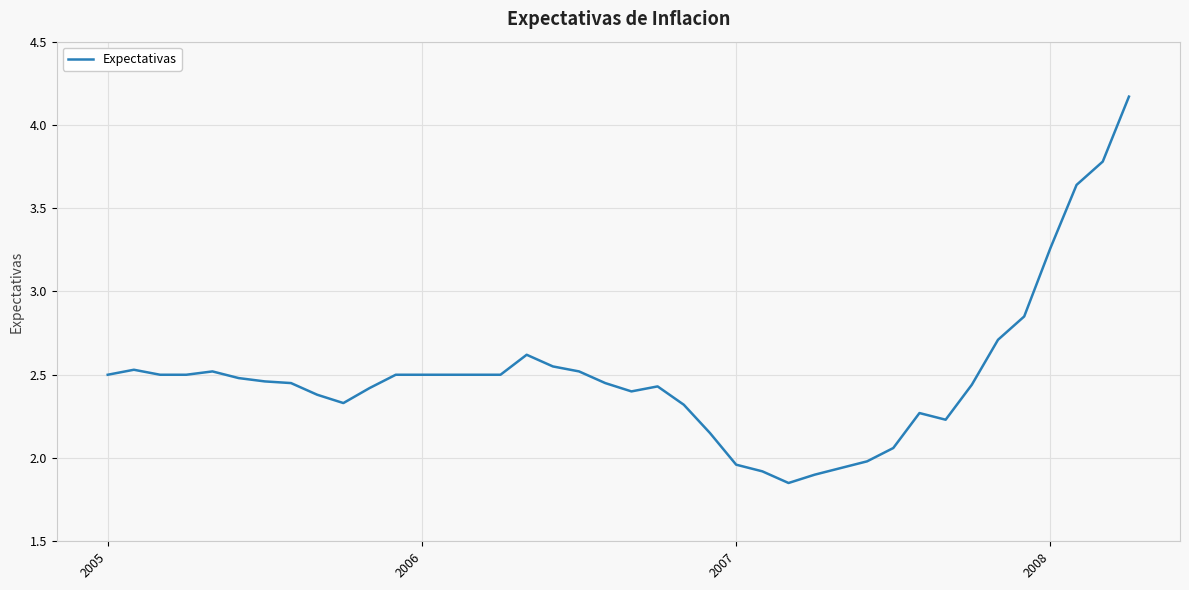

True or false: the data has more than 1 interior local peaks.

True